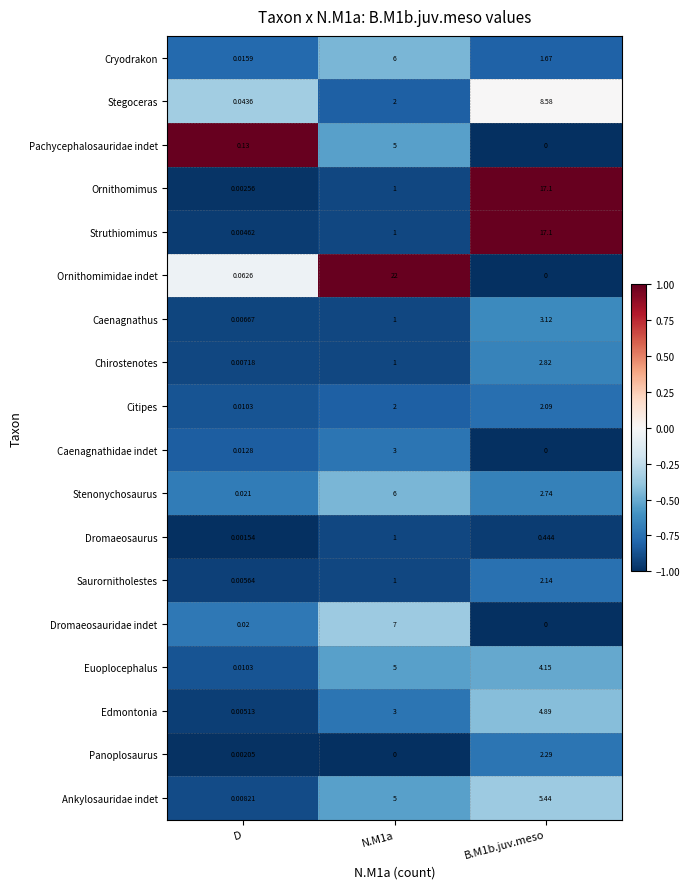

Which series changed the most between D and N.M1a?

Ornithomimidae indet